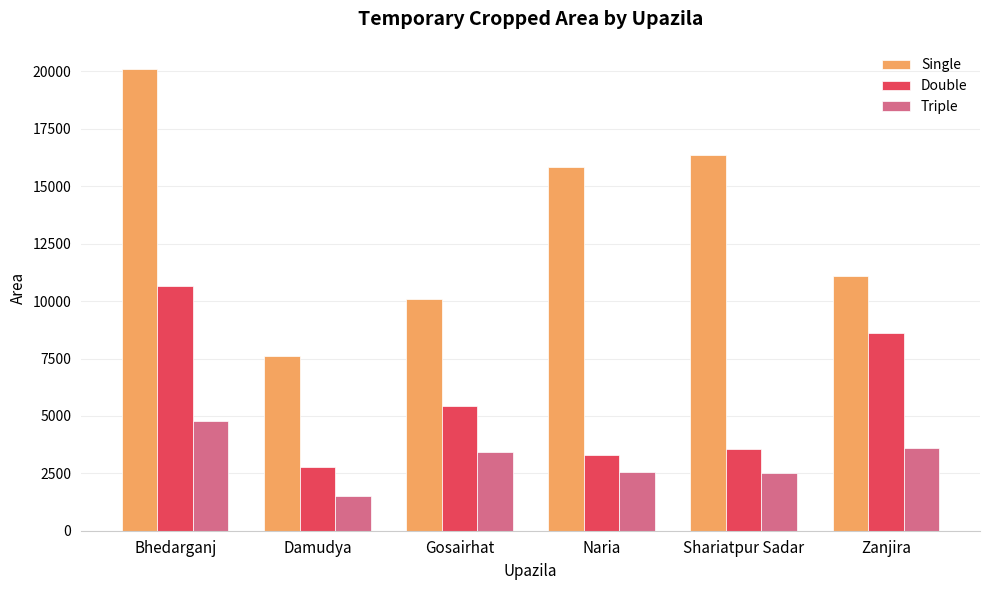

True or false: Triple has a value of 2036 at Bhedarganj.

False